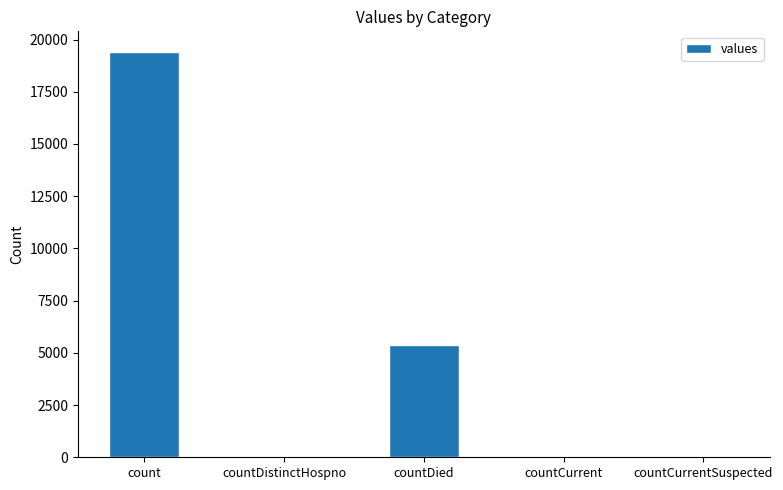

Which has a higher value, count or countCurrentSuspected?

count